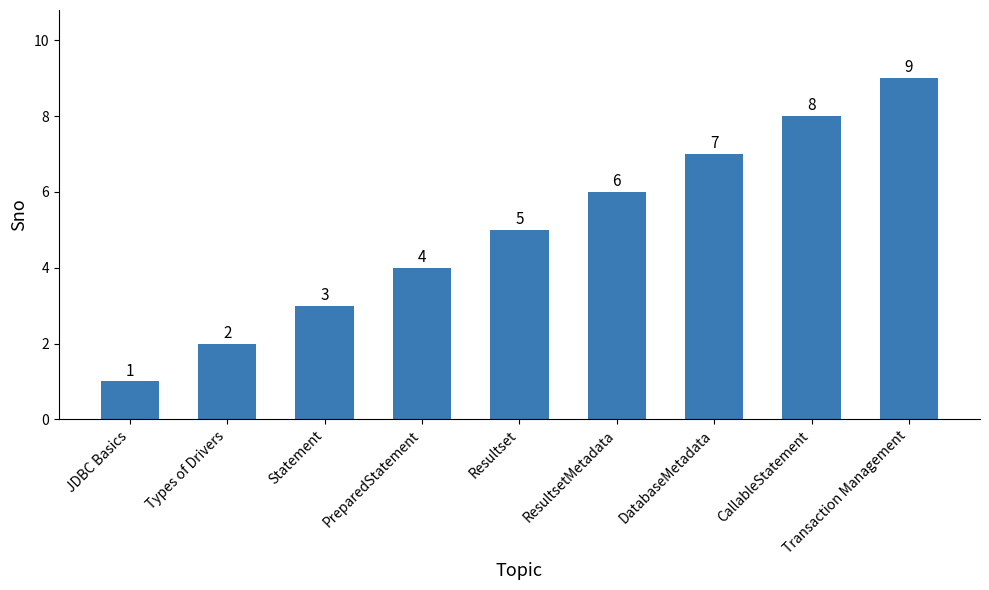

At which label is the value closest to 5?

Resultset